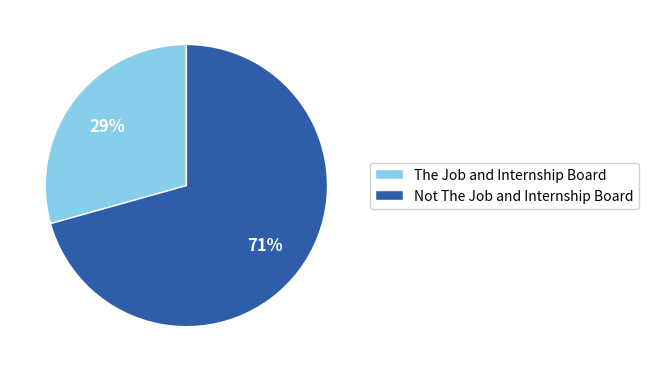

Count the number of slices in the pie.

2